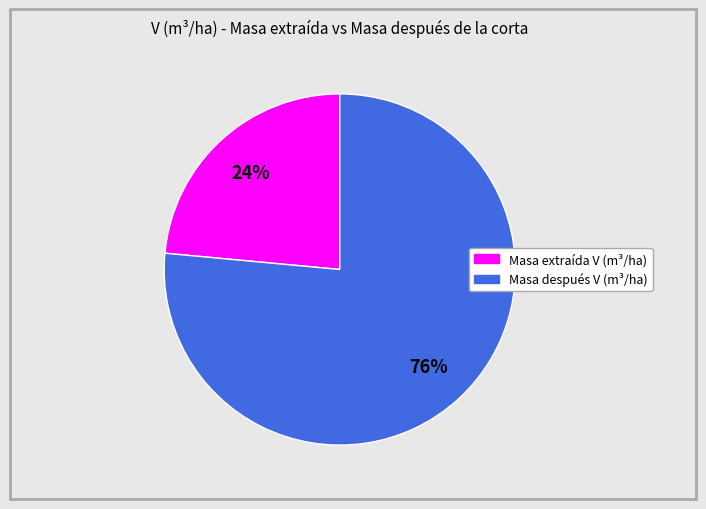

Is there any slice that represents more than half of the pie?

Yes